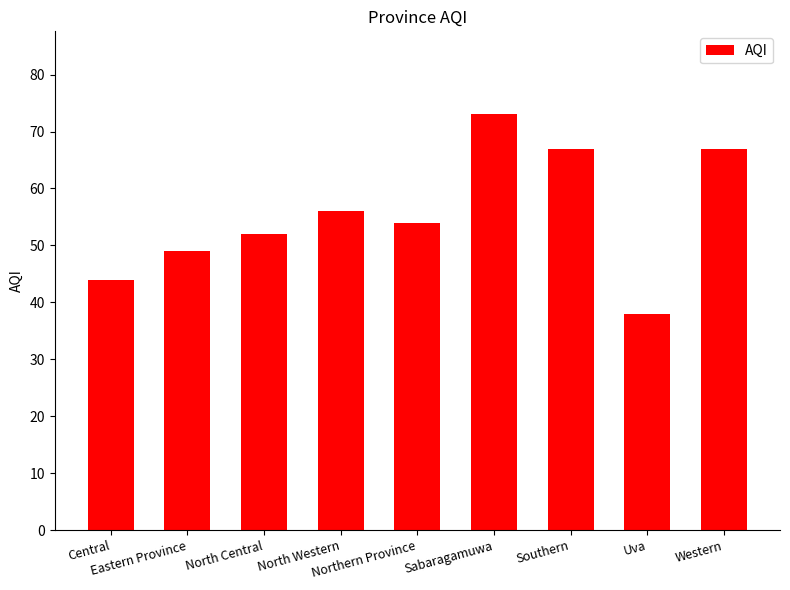

What is the label of the 5th bar from the right?

Northern Province